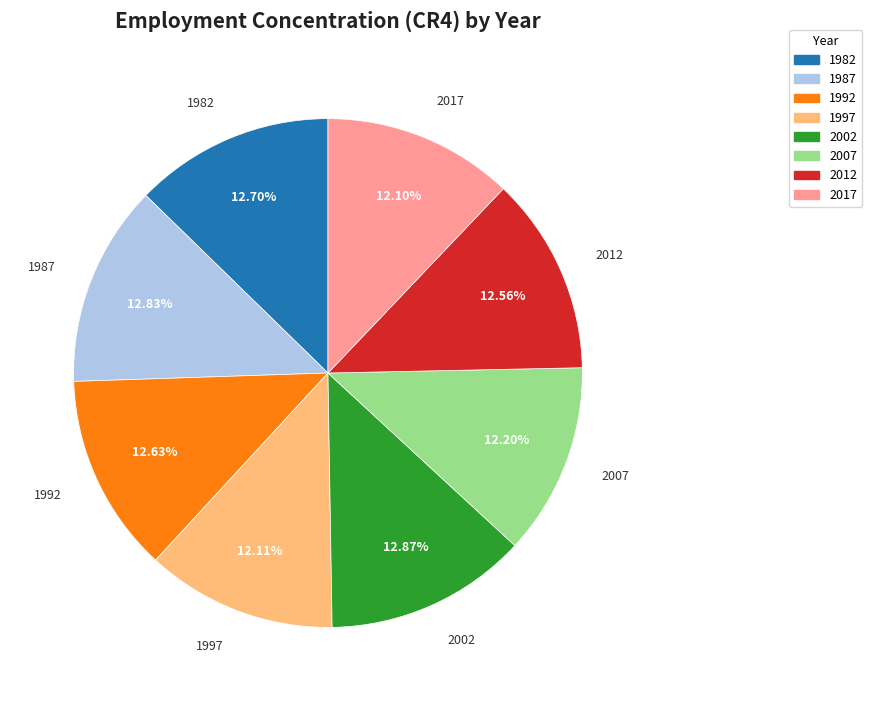

Does any single category account for the majority?

No